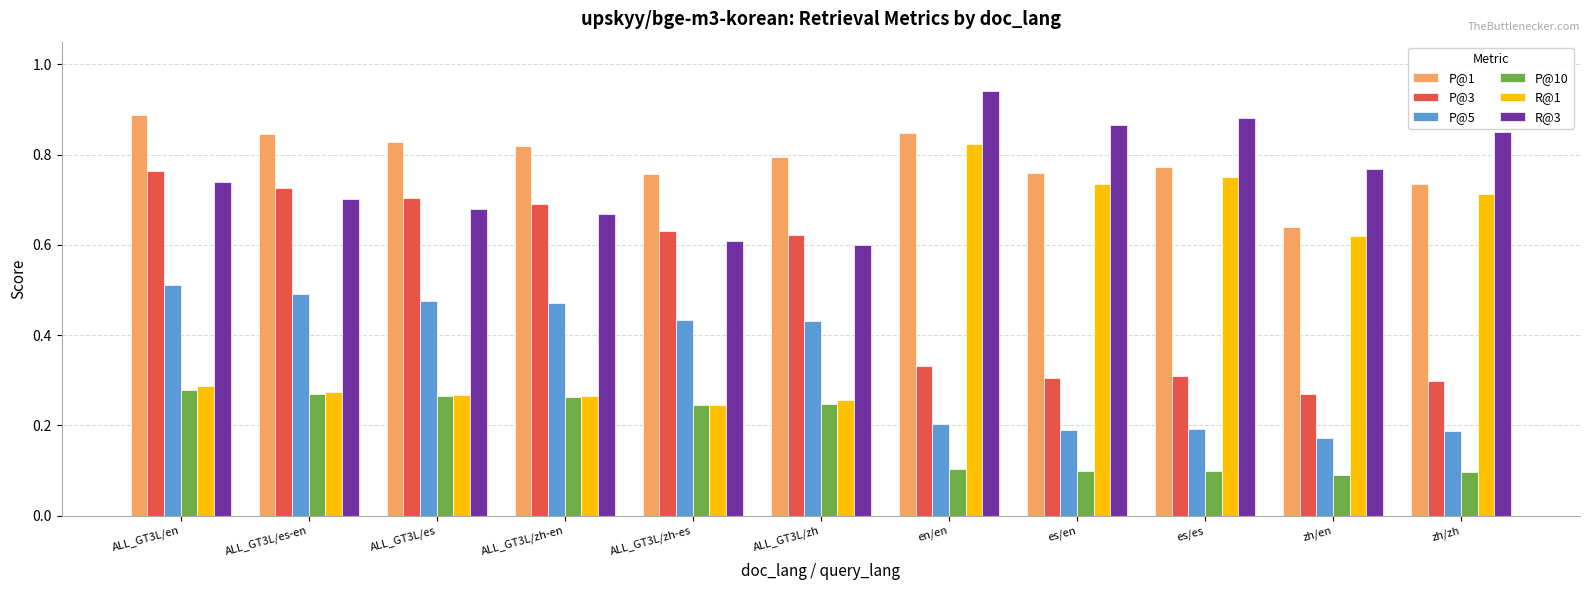

At which label is R@1 closest to 0?

ALL_GT3L/zh-es